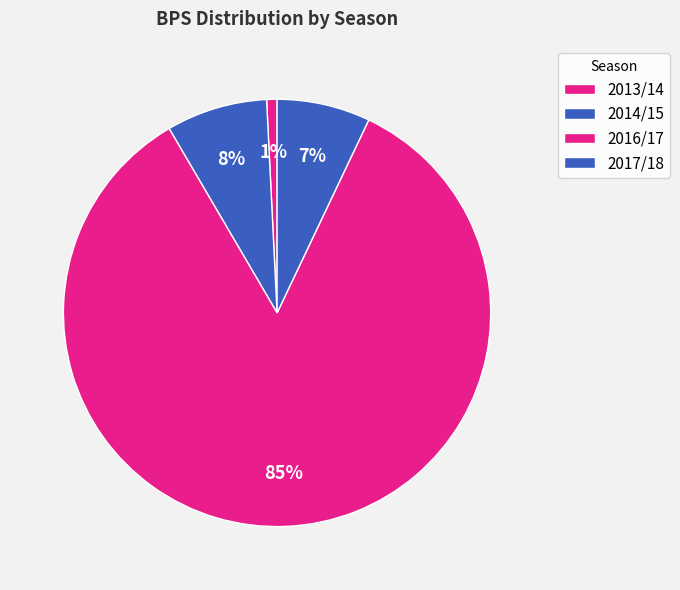

Count the number of slices in the pie.

4